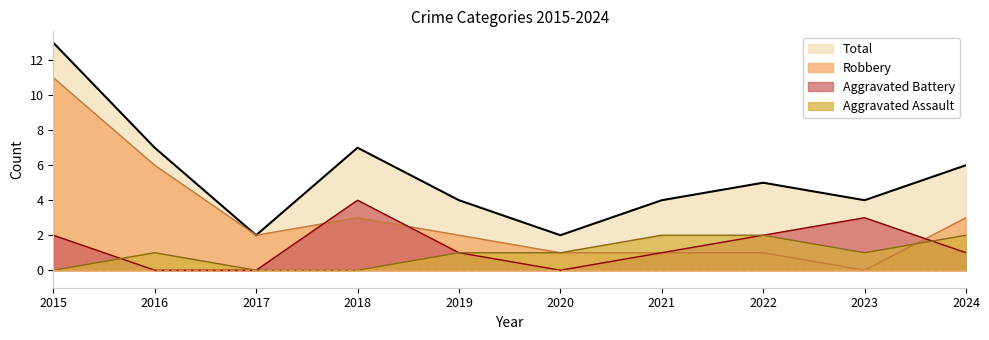

What is the maximum value shown in the chart?

13